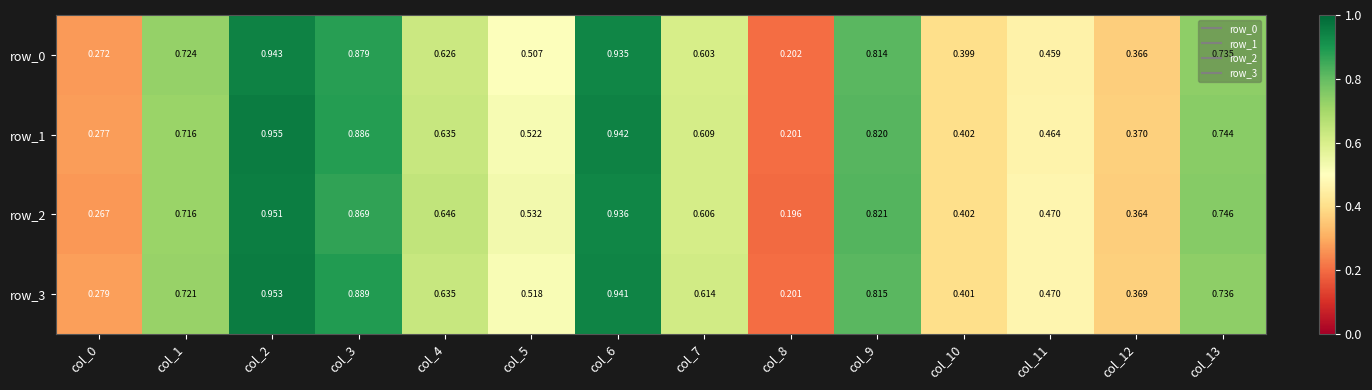

Is the value of row_3 at col_3 greater than the value of row_0 at col_10?

Yes